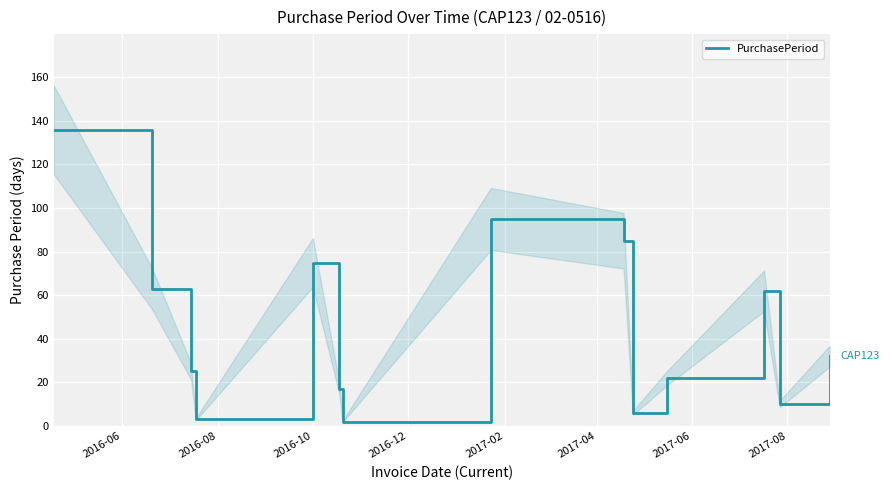

What is the difference between the maximum and minimum values?

134